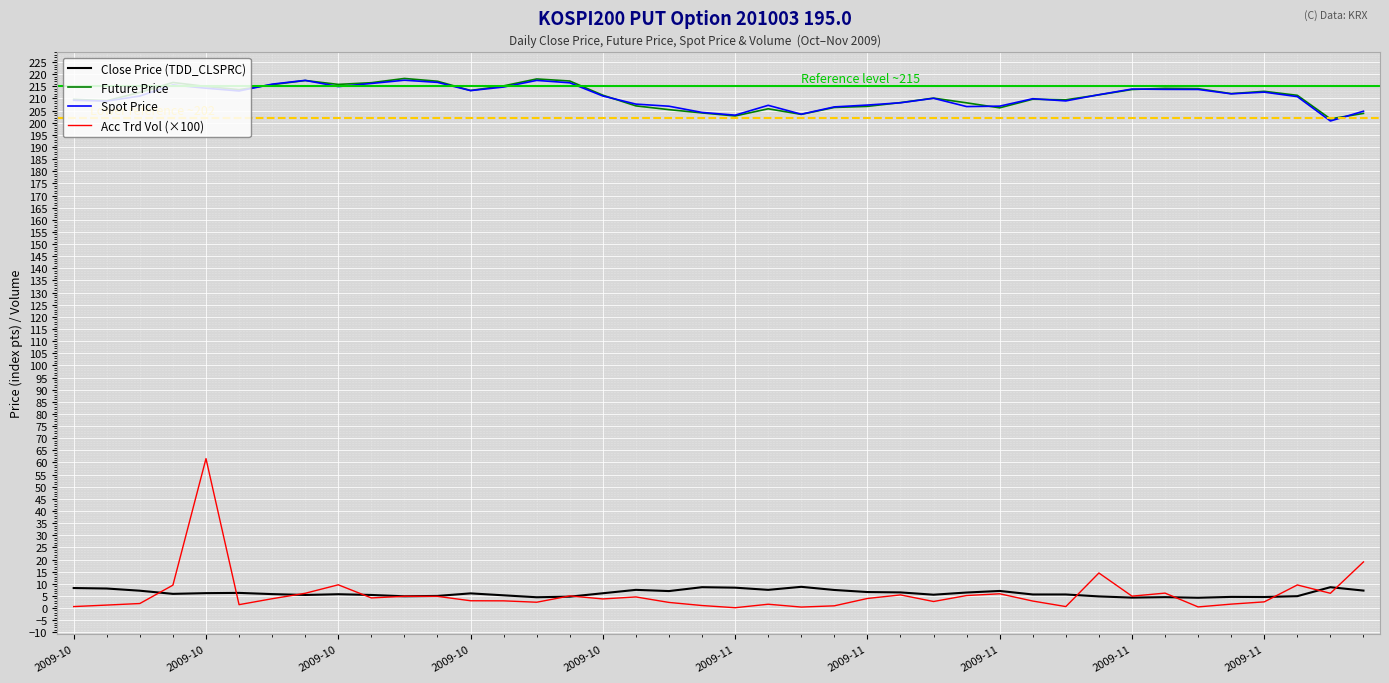

True or false: Acc Trd Vol (×100) and Future Price intersect in this chart.

False